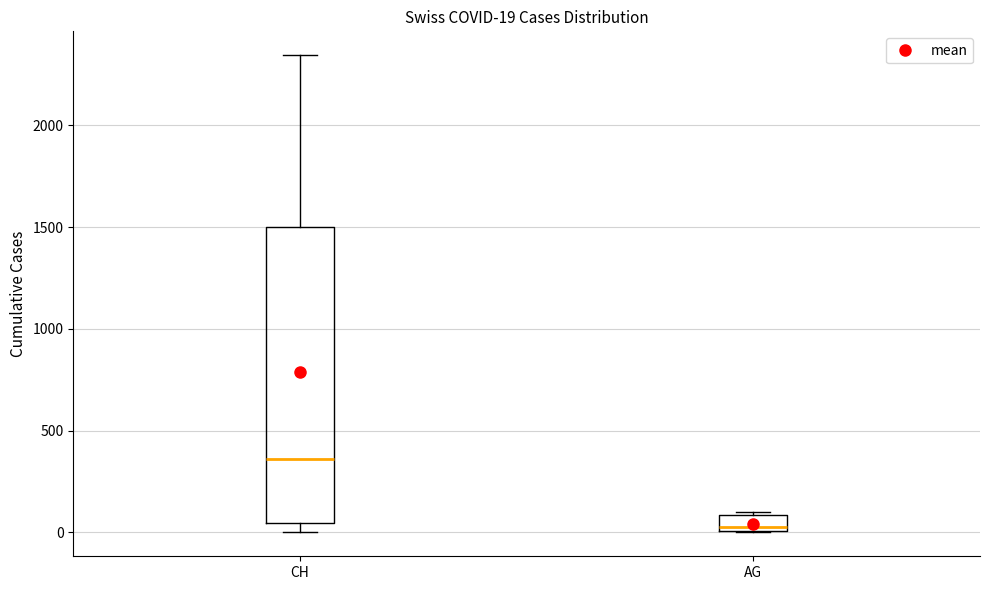

Which box's median line is the highest?

CH